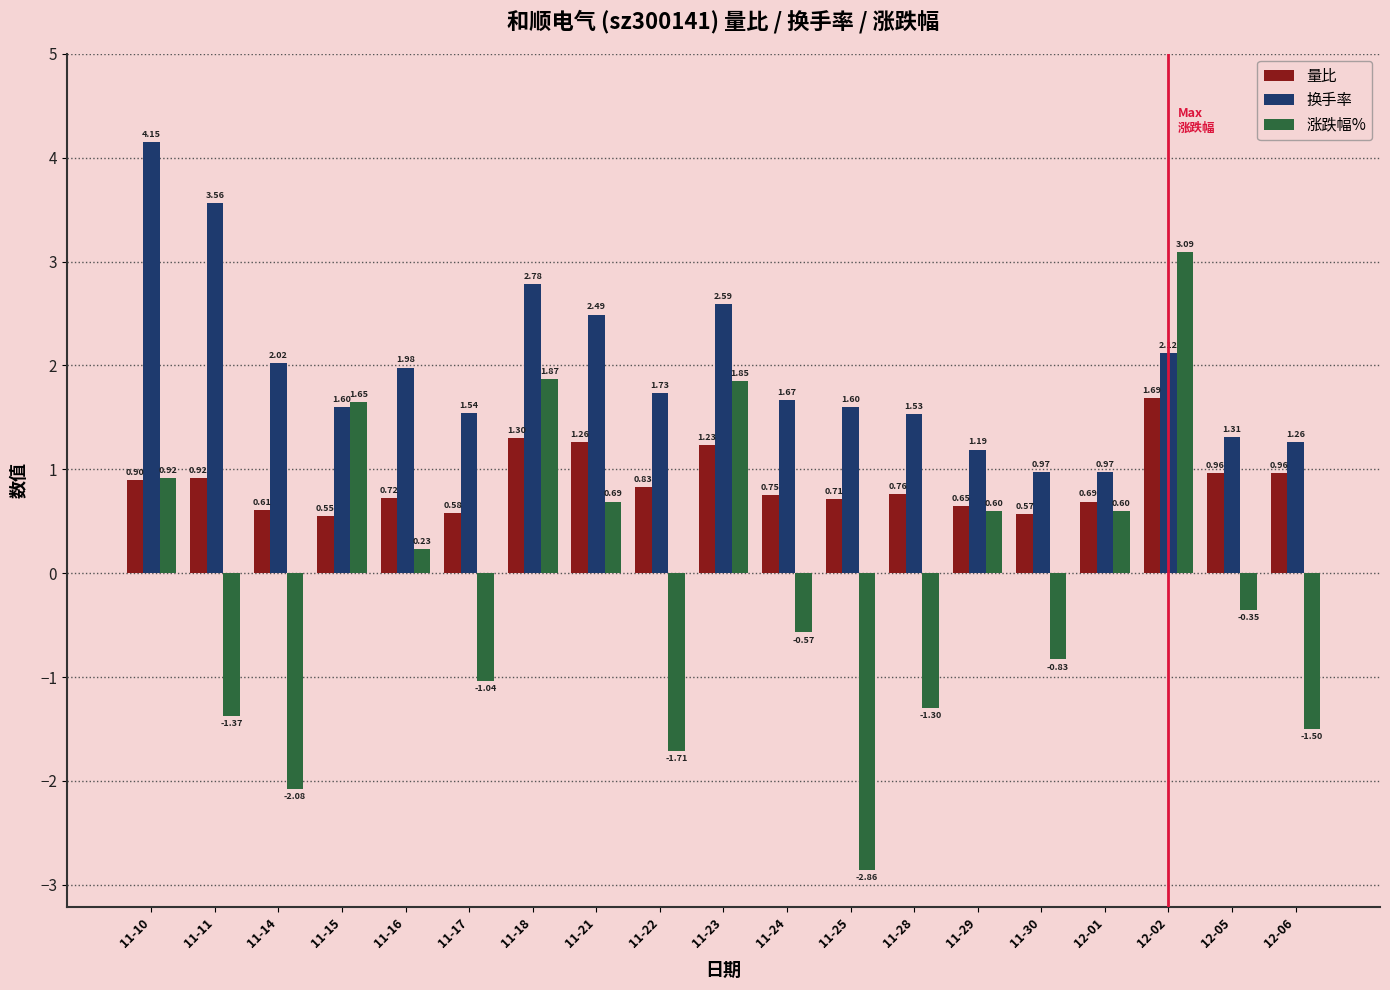

The 换手率 series shows 2.1 at 12-05. True or false?

False